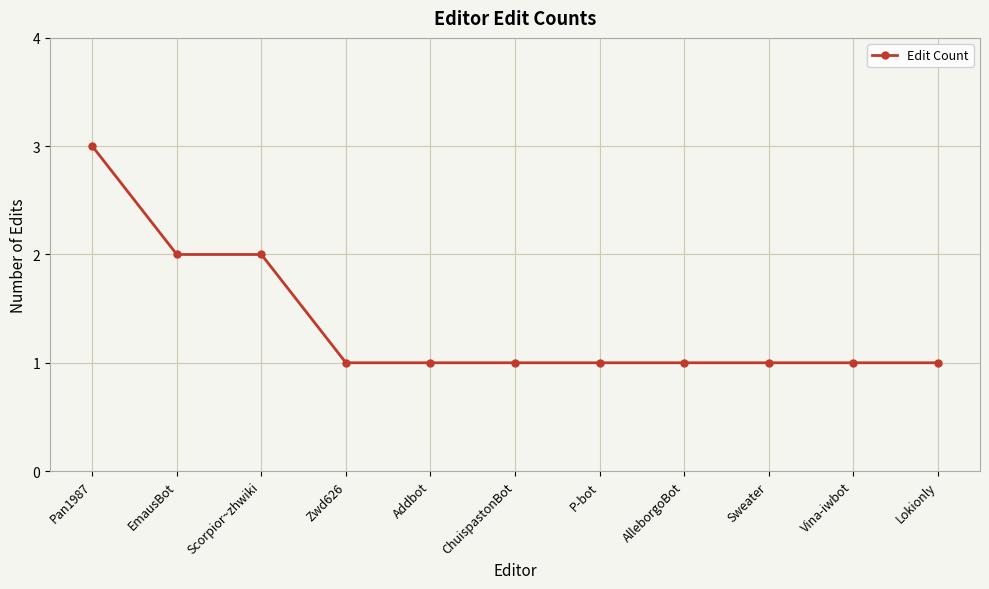

What is the maximum value shown in the chart?

3